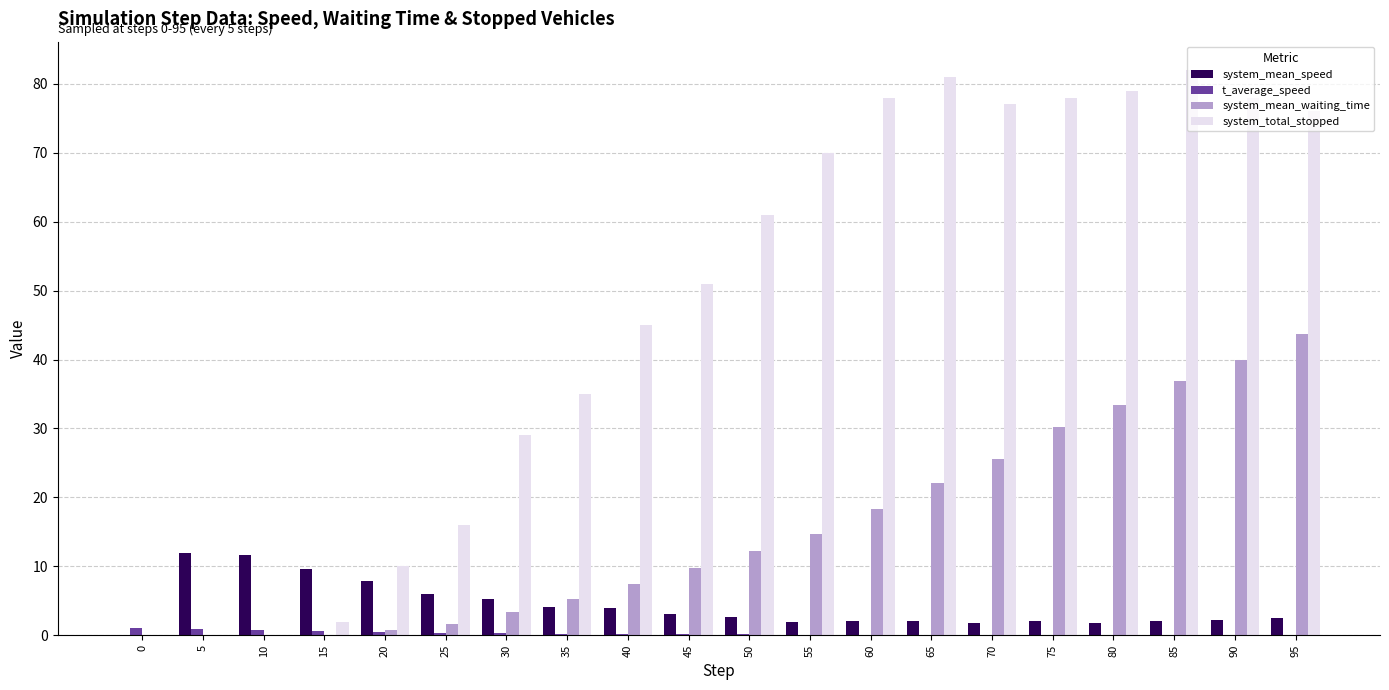

What is the highest value of the system_mean_speed series?

11.9